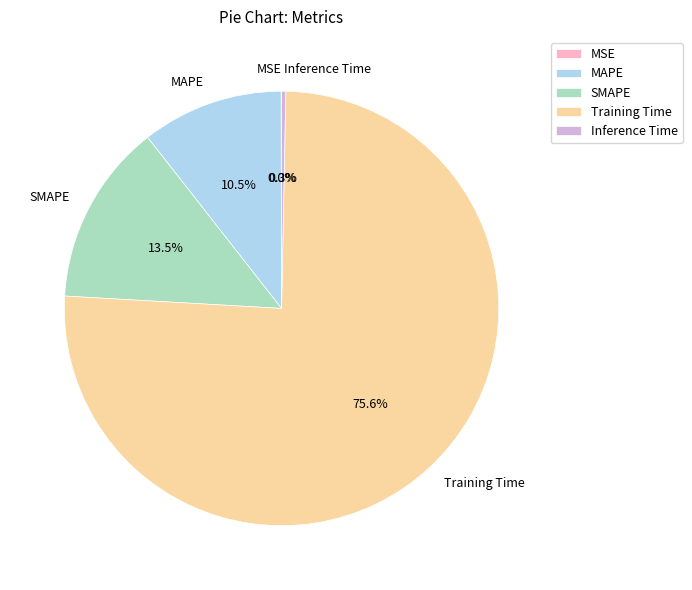

The MAPE slice represents 1% of the pie. True or false?

False